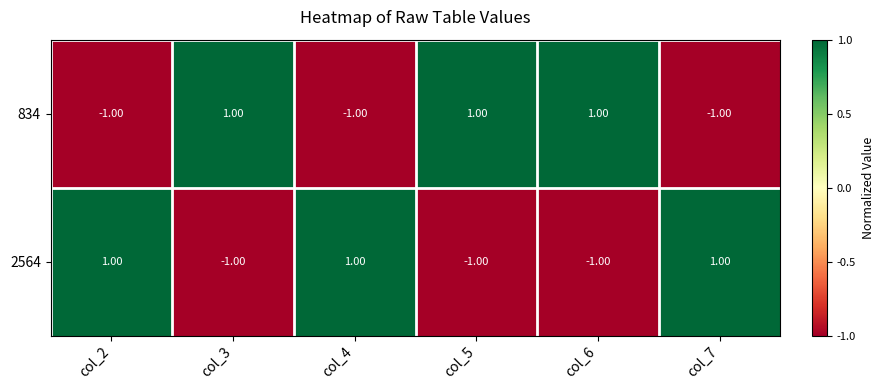

At col_3, list the series in order from largest to smallest.

834, 2564